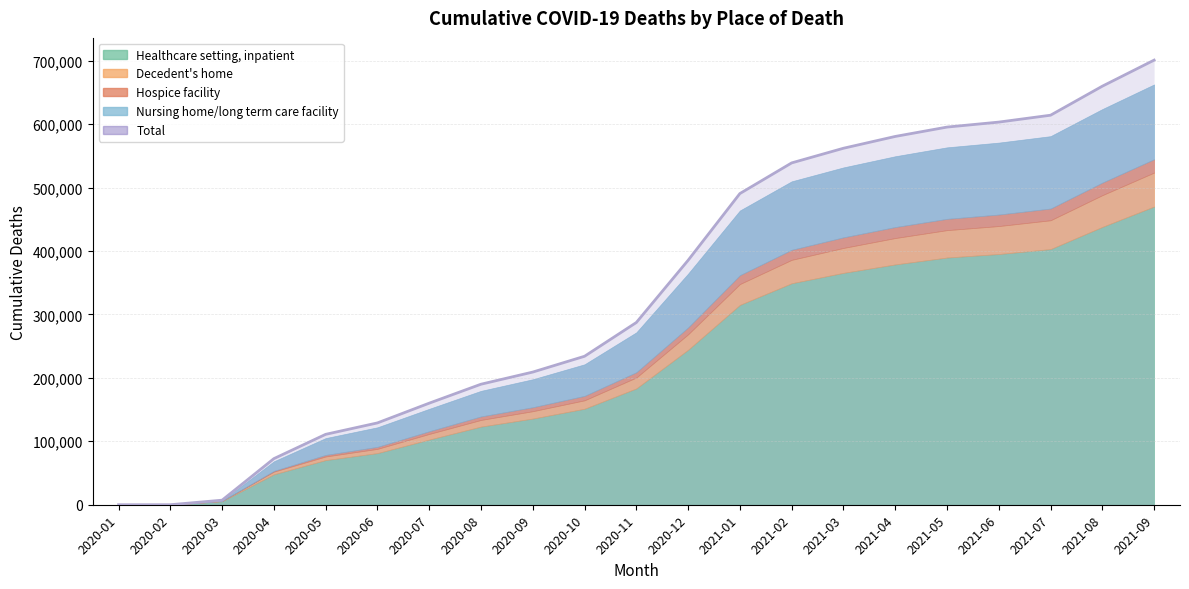

List the labels in order of value, largest first.

2021-09, 2021-08, 2021-07, 2021-06, 2021-05, 2021-04, 2021-03, 2021-02, 2021-01, 2020-12, 2020-11, 2020-10, 2020-09, 2020-08, 2020-07, 2020-06, 2020-05, 2020-04, 2020-03, 2020-02, 2020-01